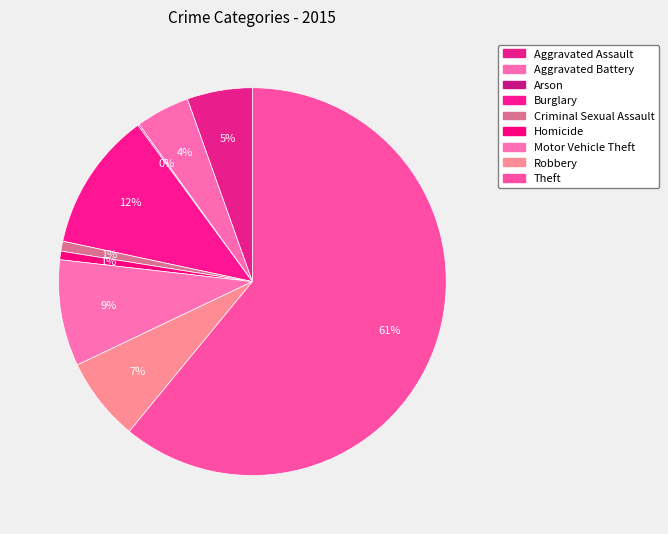

Rank the categories by value from lowest to highest.

Arson, Homicide, Criminal Sexual Assault, Aggravated Battery, Aggravated Assault, Robbery, Motor Vehicle Theft, Burglary, Theft